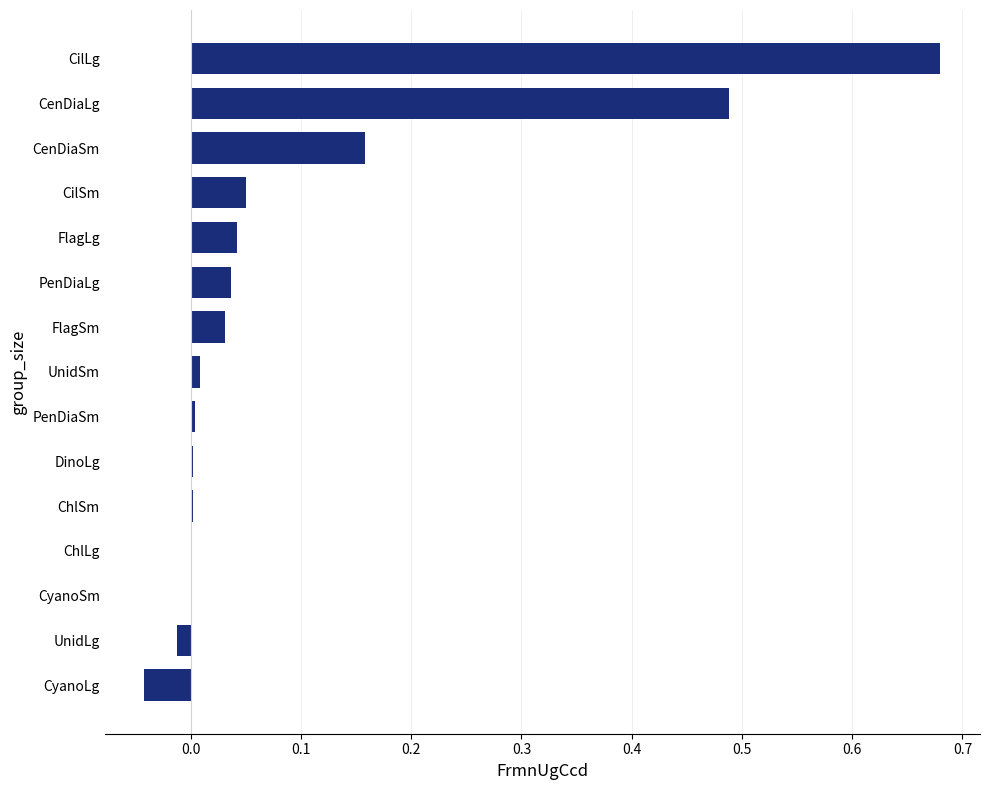

What is the sum of all values?

1.4